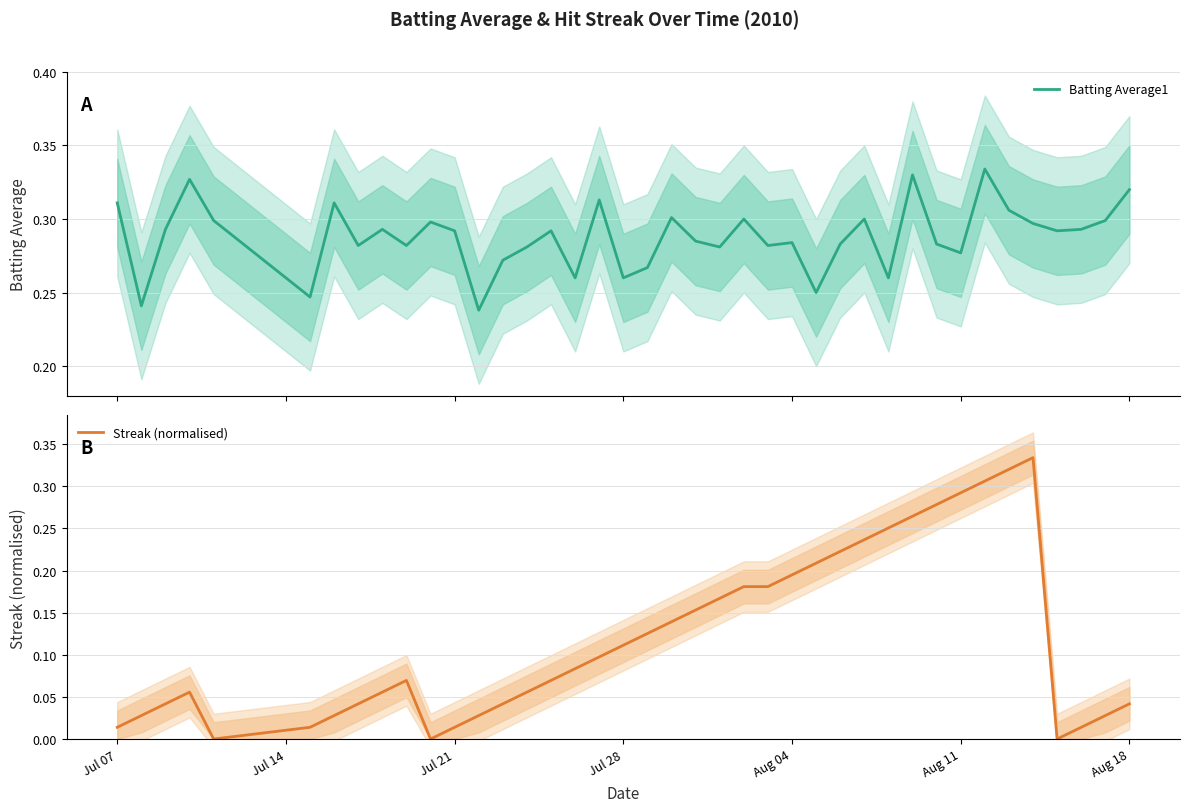

The value of Streak (normalised) at Aug 04 is 0.1. True or false?

False